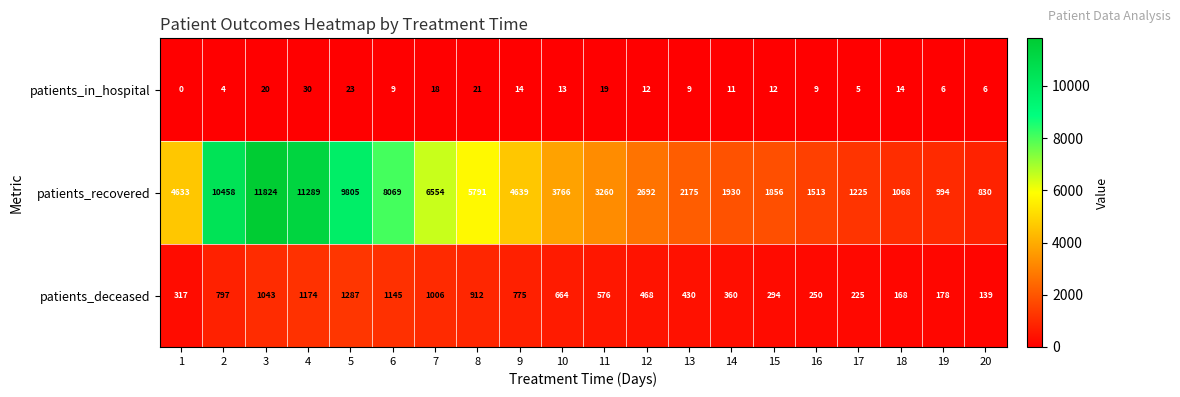

Where is patients_deceased nearest to the value 713?

10